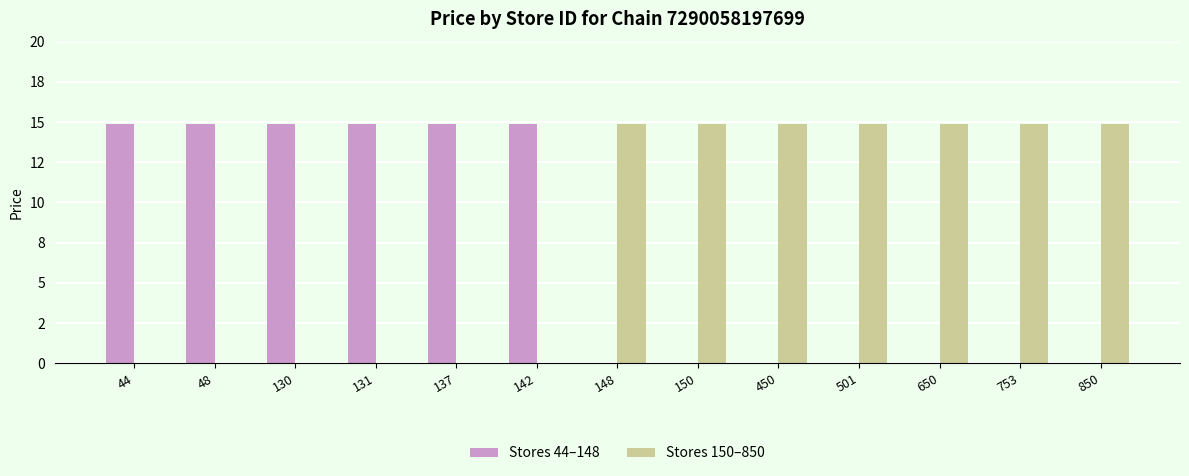

Which series has the largest range (max minus min)?

Stores 44–148